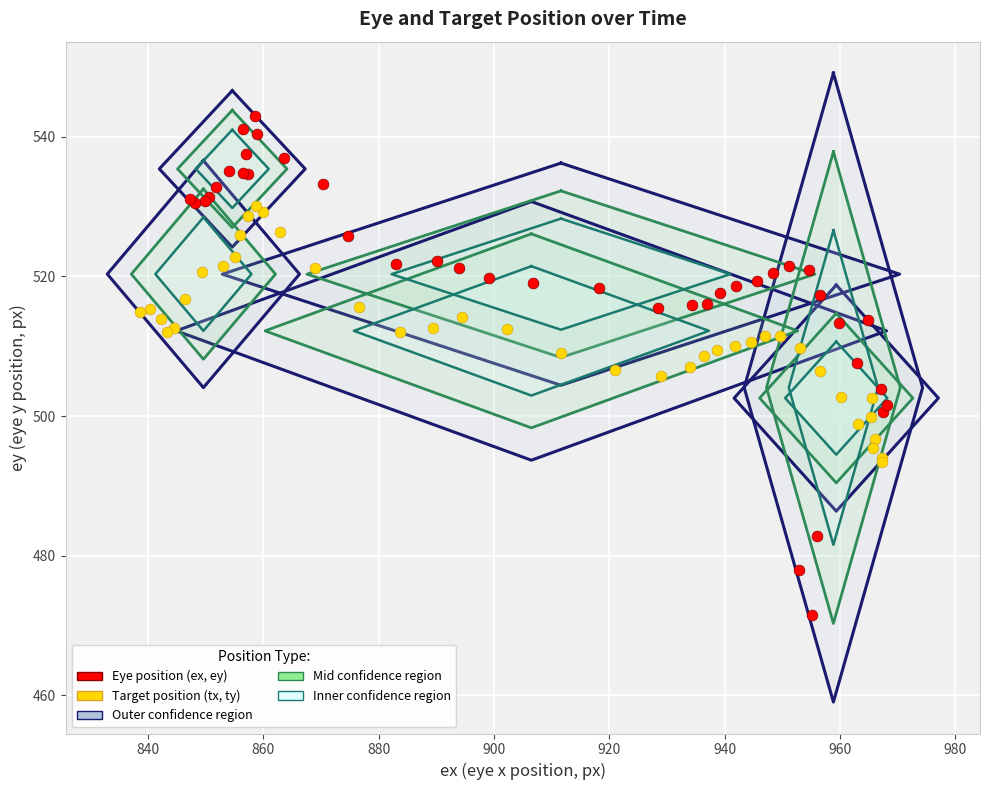

Which series contains the highest Y value?

Eye position (ex, ey)